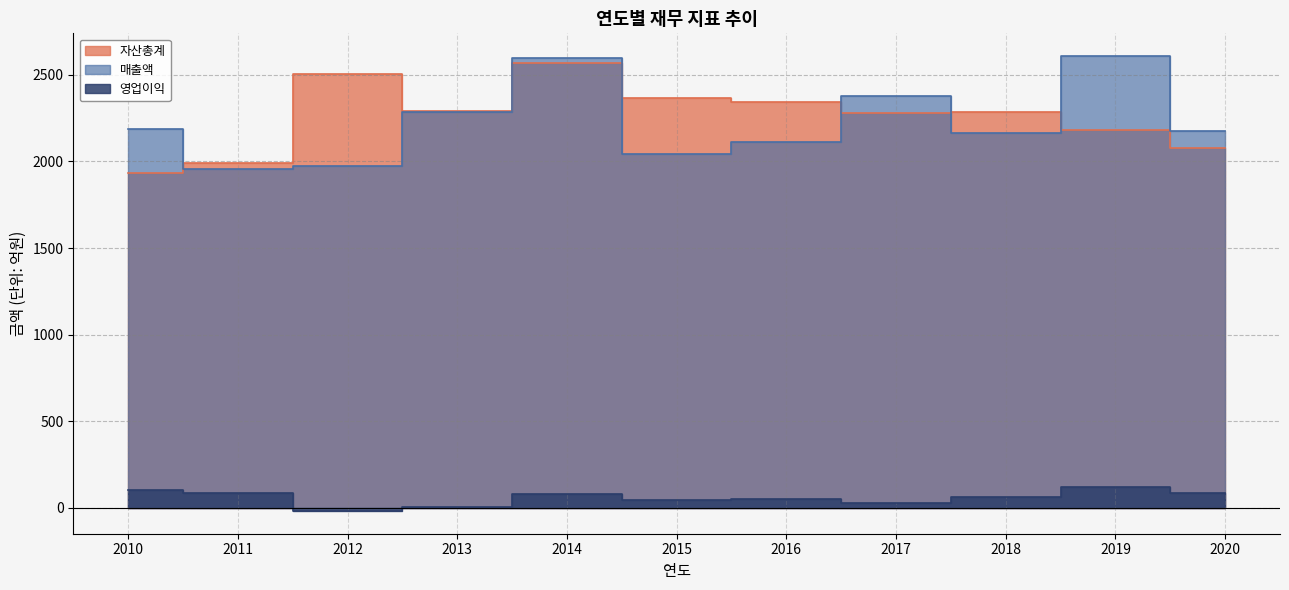

Reading right to left, extract all data points from this chart.

자산총계: 2020=2078.8	2019=2183.4	2018=2284.0	2017=2279.5	2016=2345.5	2015=2366.4	2014=2571.1	2013=2288.9	2012=2506.2	2011=1992.3	2010=1931.5
매출액: 2020=2175.4	2019=2608.6	2018=2167.3	2017=2375.3	2016=2109.9	2015=2042.6	2014=2598.9	2013=2287.6	2012=1974.0	2011=1957.2	2010=2188.3
영업이익: 2020=88.2	2019=118.0	2018=61.7	2017=25.1	2016=51.7	2015=47.0	2014=77.3	2013=7.3	2012=-18.2	2011=88.1	2010=105.0